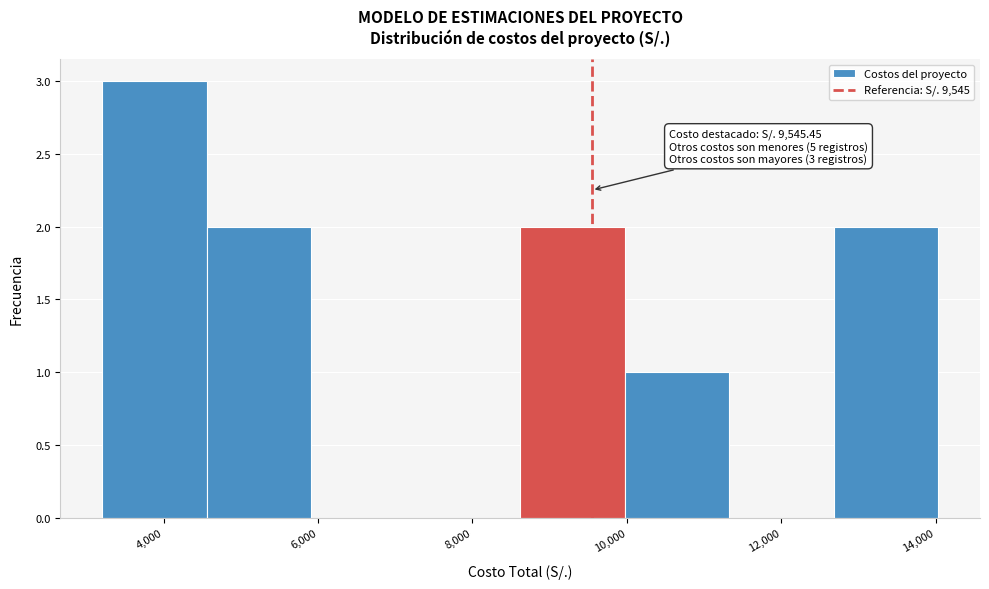

Which range on the x-axis has the tallest bar?

3200 to 4600